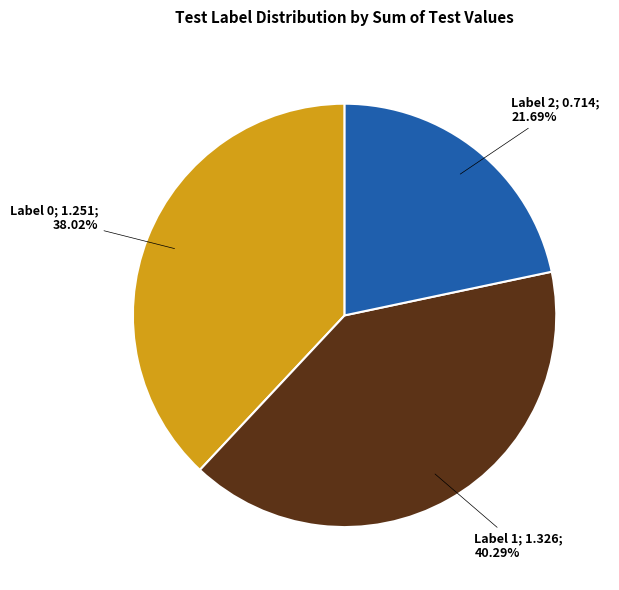

Is there any slice that represents more than half of the pie?

No